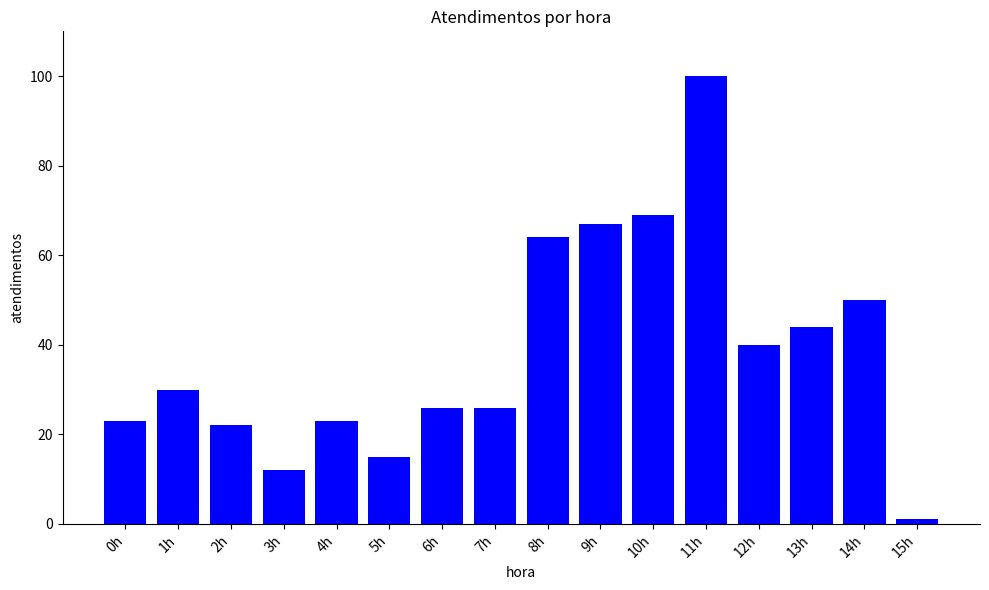

Approximately how many times larger is the value at 9h compared to 15h?

67.0